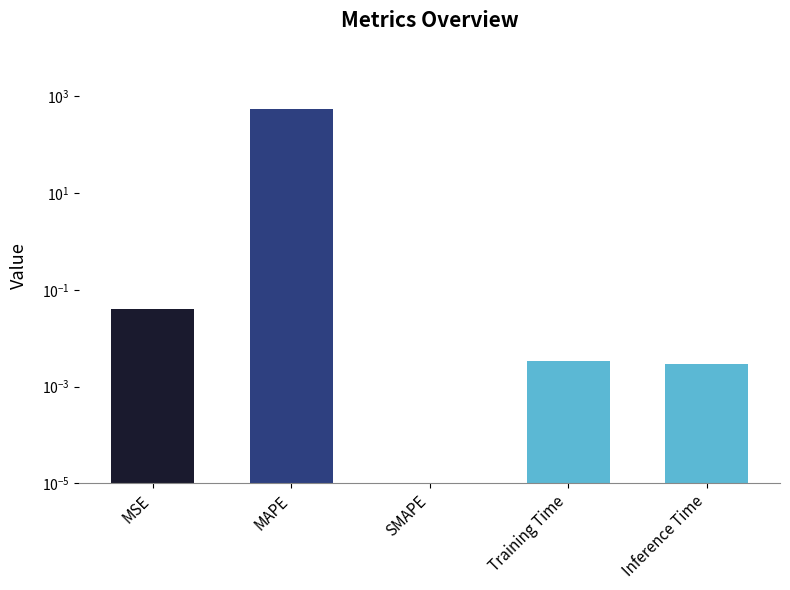

At which label is the value closest to 273?

MSE